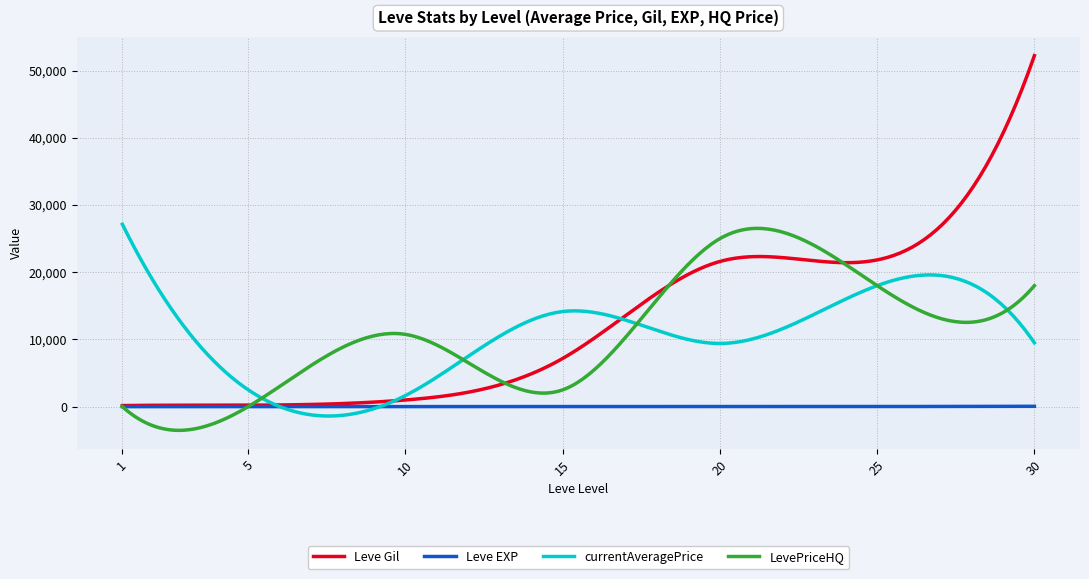

Which series has the largest range (max minus min)?

Leve Gil